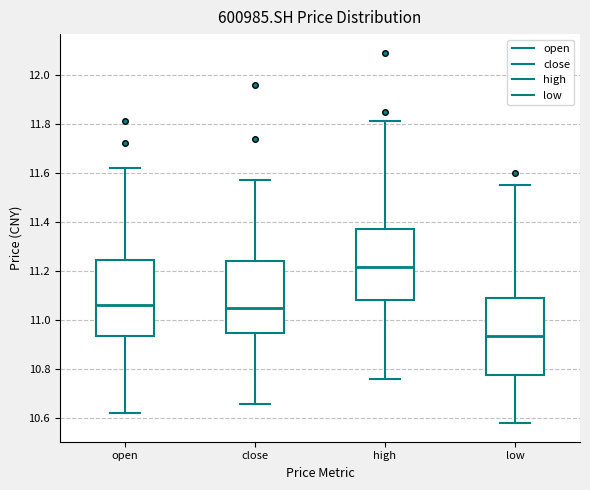

Reading left to right, read every box against the y-axis: the position of its median line, the range the box covers, and the ends of its whiskers. The values are not printed on the chart, so give them approximately, as read against the axis.

open: median 11.06, box 10.94 to 11.24, whiskers 10.62 to 11.62
close: median 11.06, box 10.94 to 11.24, whiskers 10.66 to 11.58
high: median 11.22, box 11.08 to 11.38, whiskers 10.76 to 11.82
low: median 10.94, box 10.78 to 11.10, whiskers 10.58 to 11.56